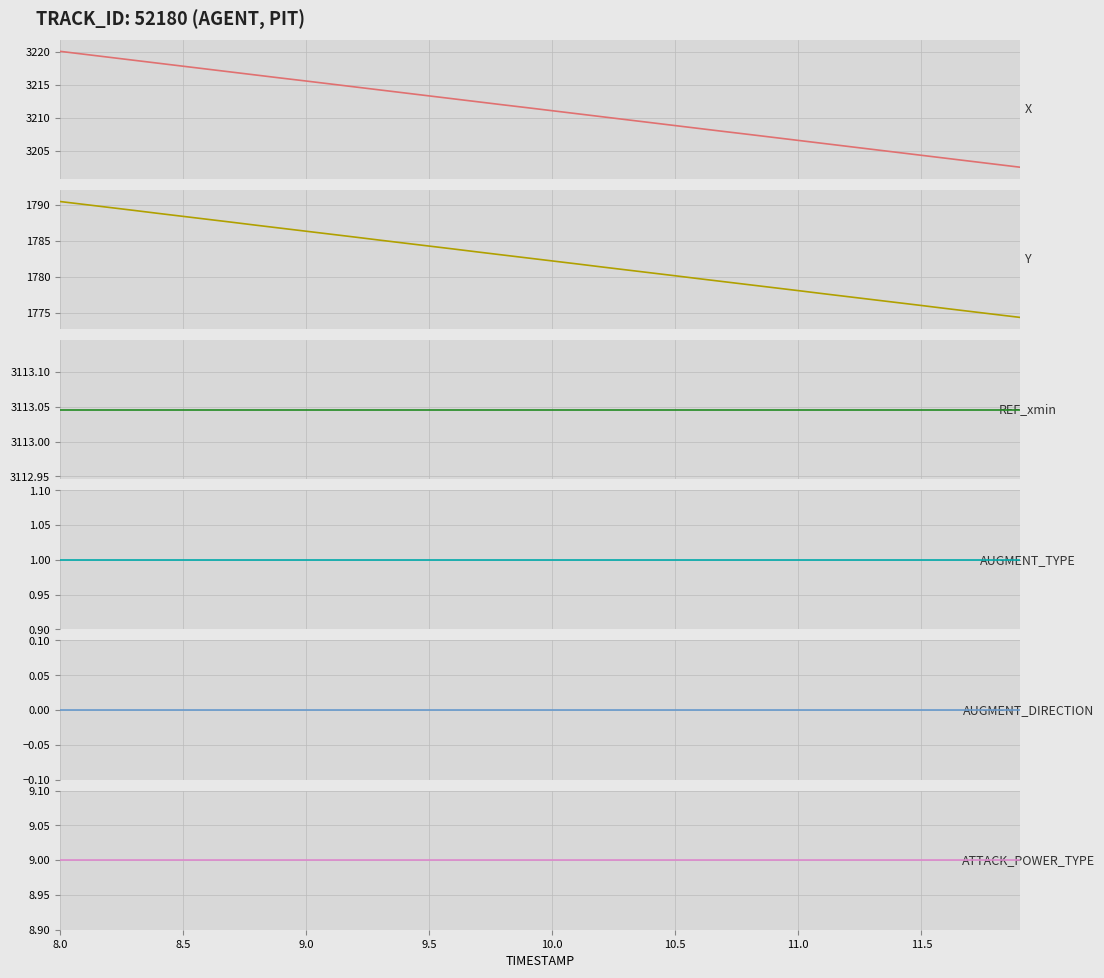

At which label is REF_xmin closest to 3113?

8.0